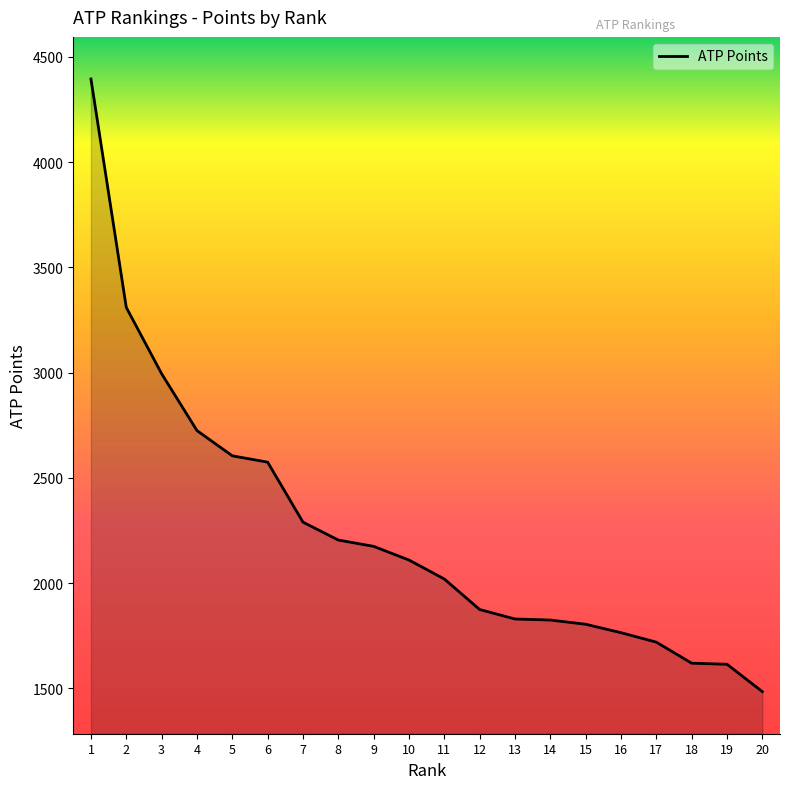

Does the chart display data point markers on the line(s)?

No